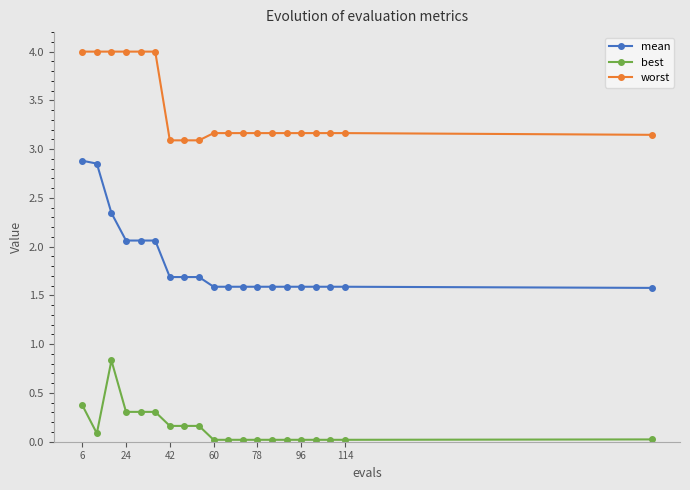

Which series has the widest spread of values?

mean